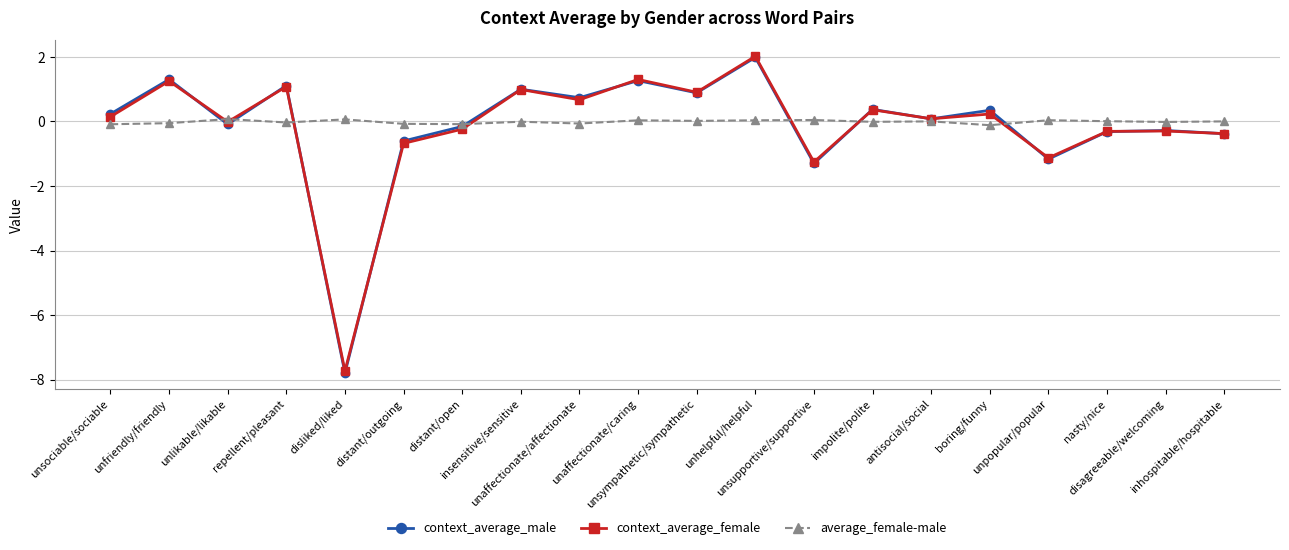

Does the chart have visible grid lines?

Yes